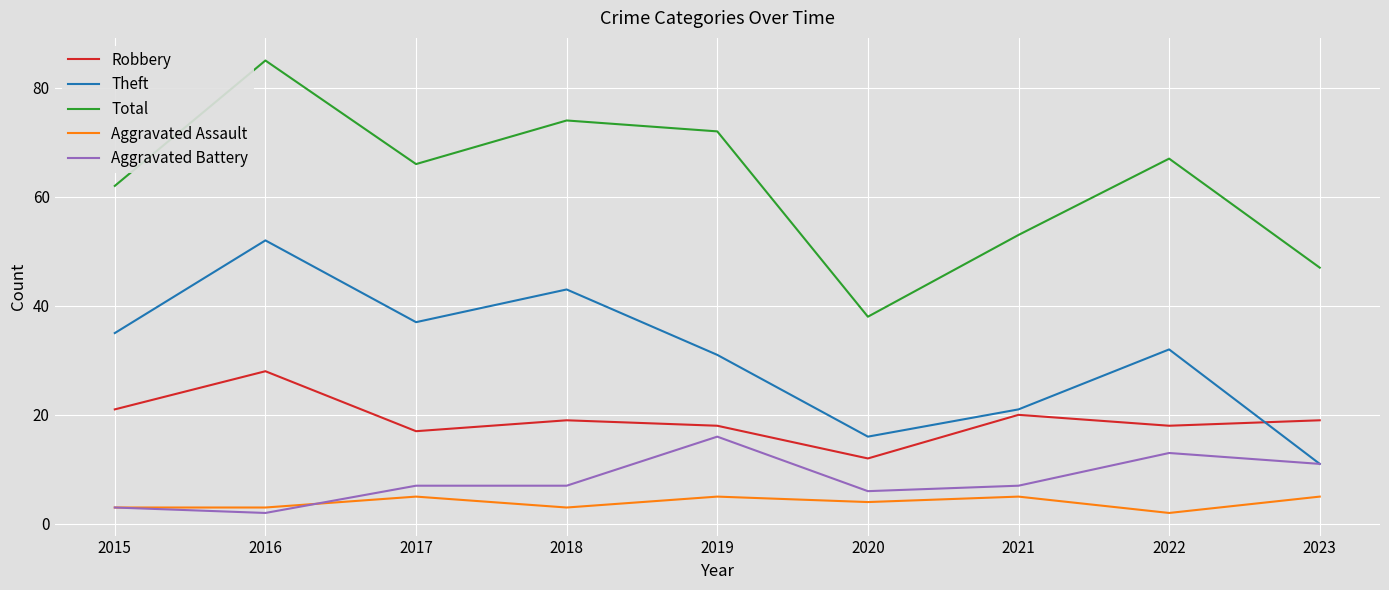

At how many categories does at least one series exceed 33?

9